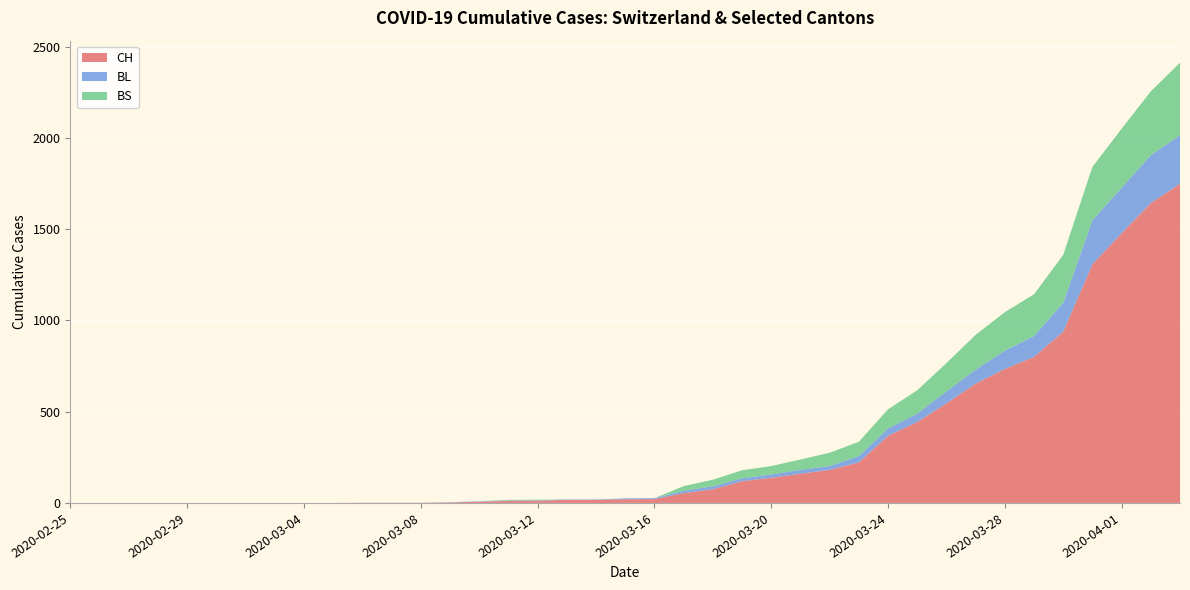

Reading left to right, list all the values displayed in this chart.

CH: 0	0	0	0	0	0	0	0	0	0	1	1	1	3	7	11	12	17	17	20	21	54	75	119	138	160	181	222	368	443	546	654	734	800	938	1307	1478	1643	1749
BL: 0	0	0	0	0	0	0	0	0	0	0	0	0	1	2	2	2	2	2	5	5	13	16	16	18	21	21	35	40	46	65	76	100	115	158	242	249	262	266
BS: 0	0	0	0	0	0	0	0	0	0	0	0	0	0	0	4	4	0	0	0	0	25	36	44	46	57	73	78	105	128	155	191	211	228	263	292	323	350	397